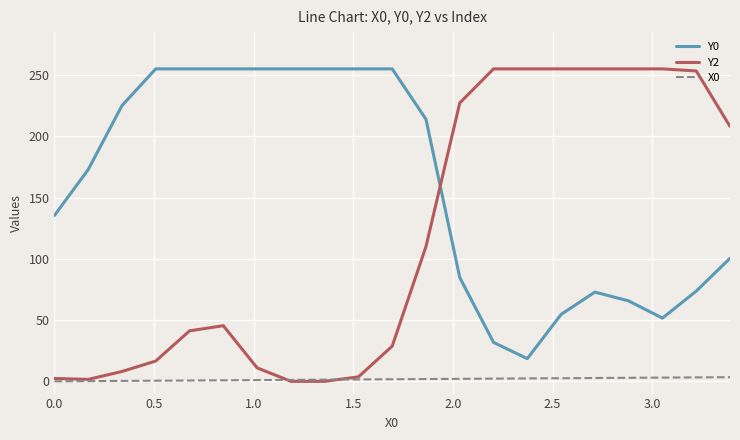

After their last crossing, which series has the higher values: Y0 or Y2?

Y2